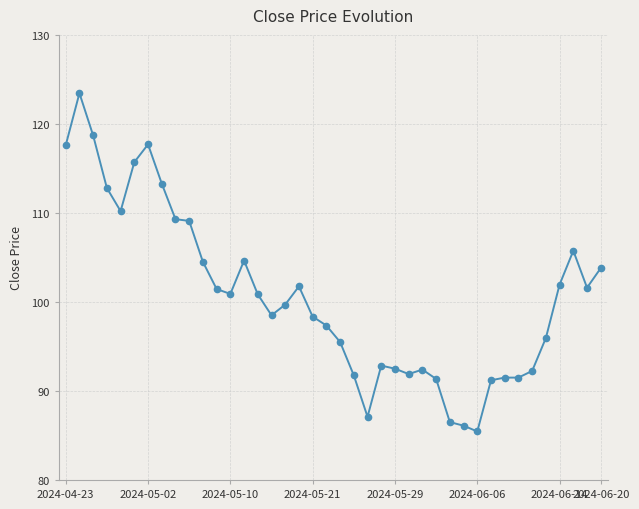

What is the value of the 6th point from the left?

115.7